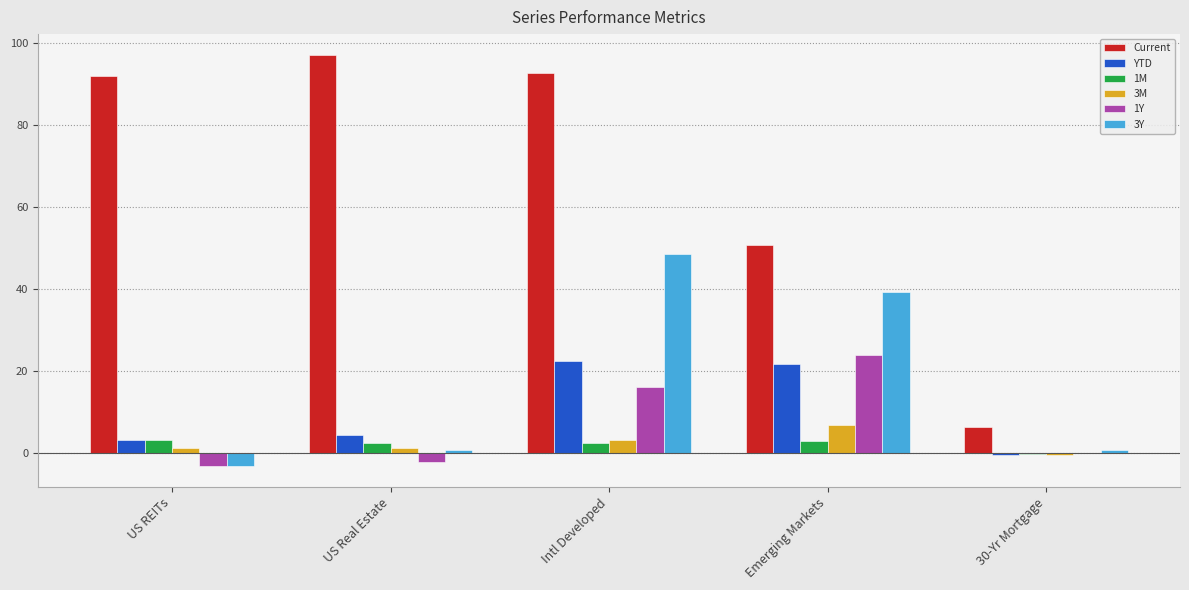

Is it true that 1M equals 2.6 at Intl Developed?

True